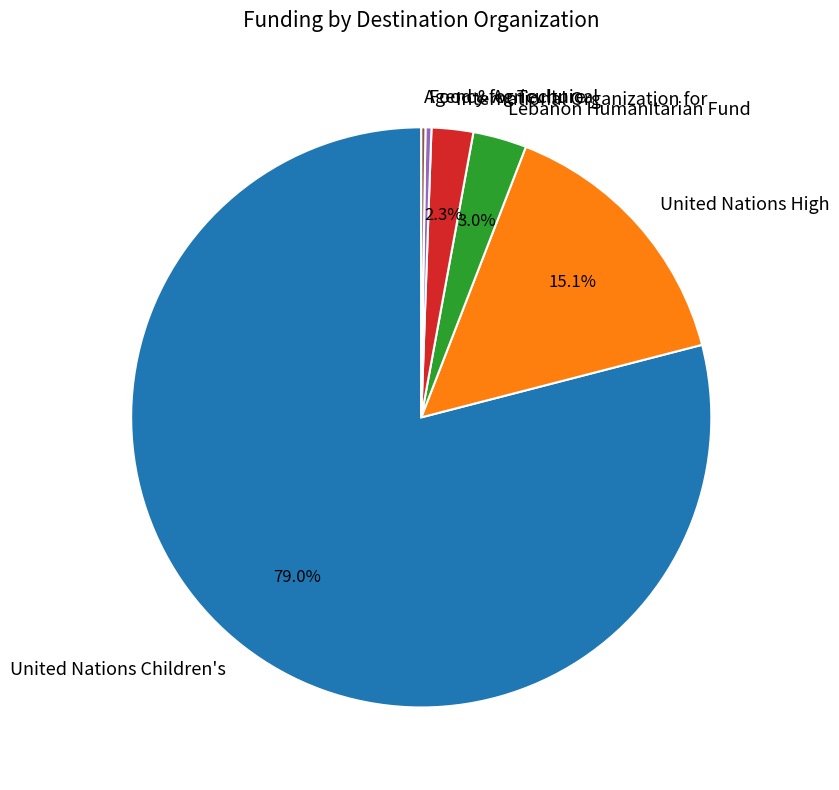

Which category has the biggest portion of the pie?

United Nations Children's